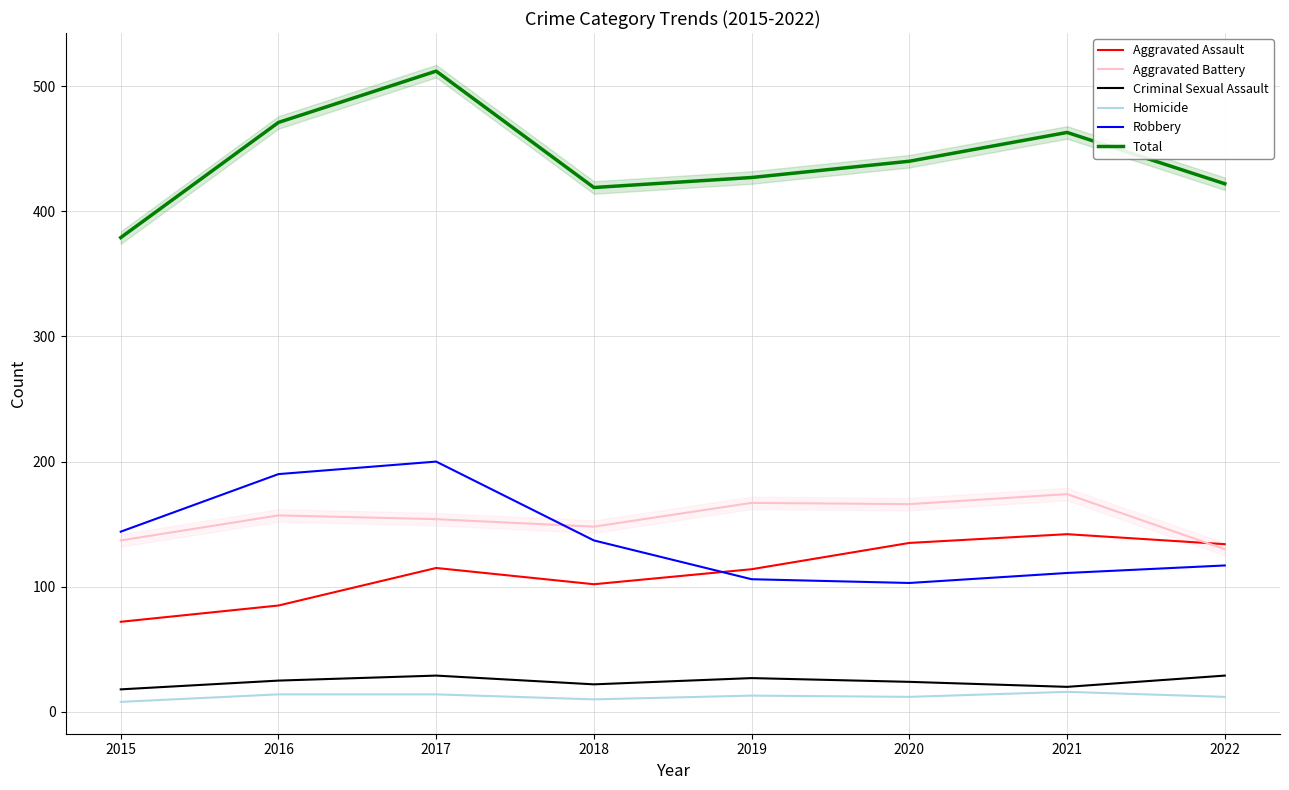

Where is the first local minimum for Robbery?

2020